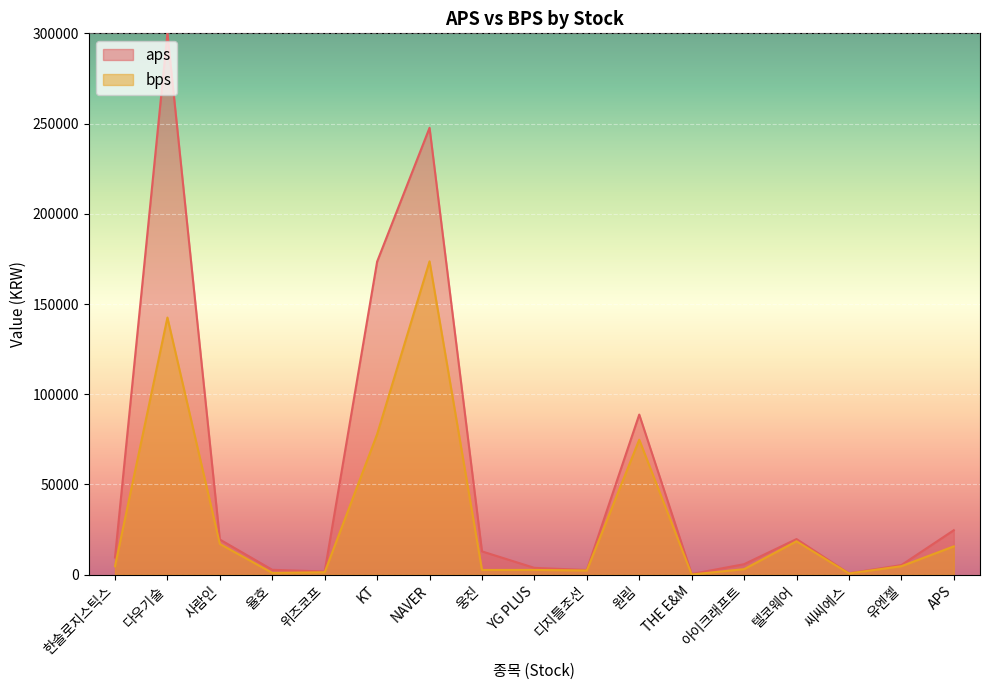

What is the label of the 8th point from the left?

웅진